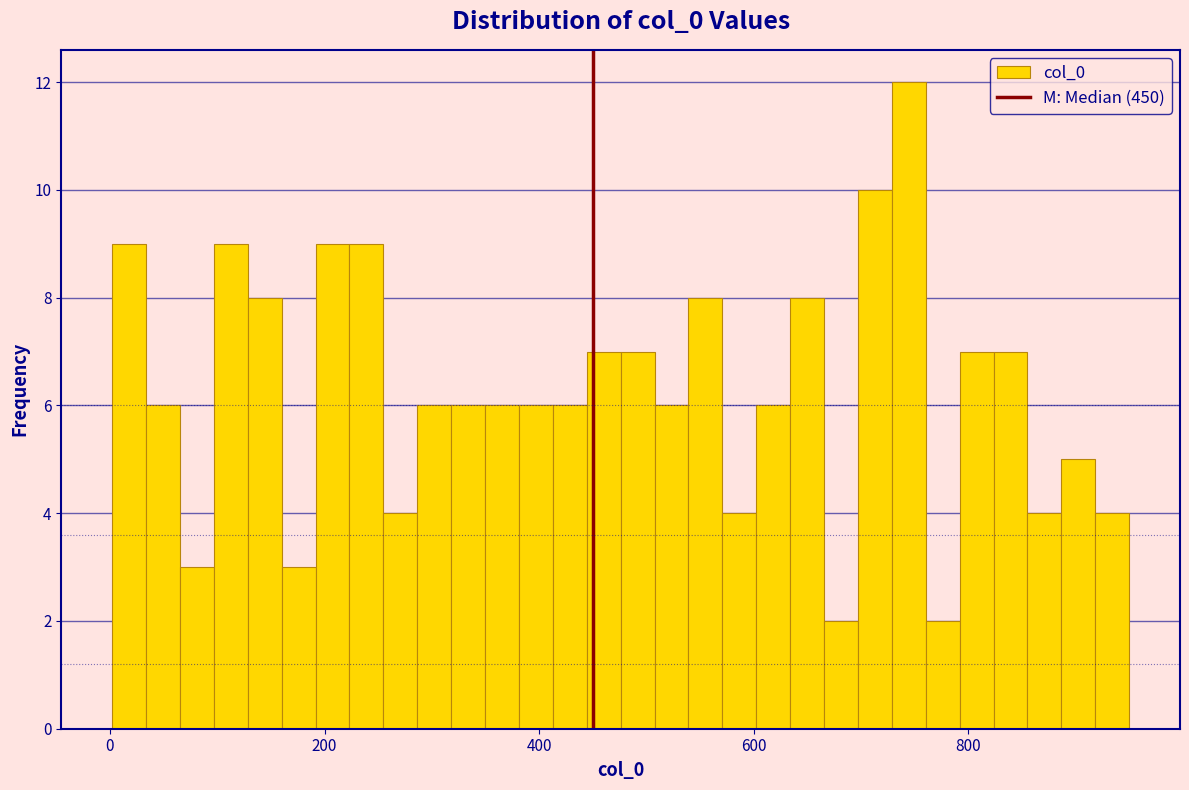

Around what value on the x-axis is the tallest bar? Give the approximate position of its centre, as read against the axis.

740